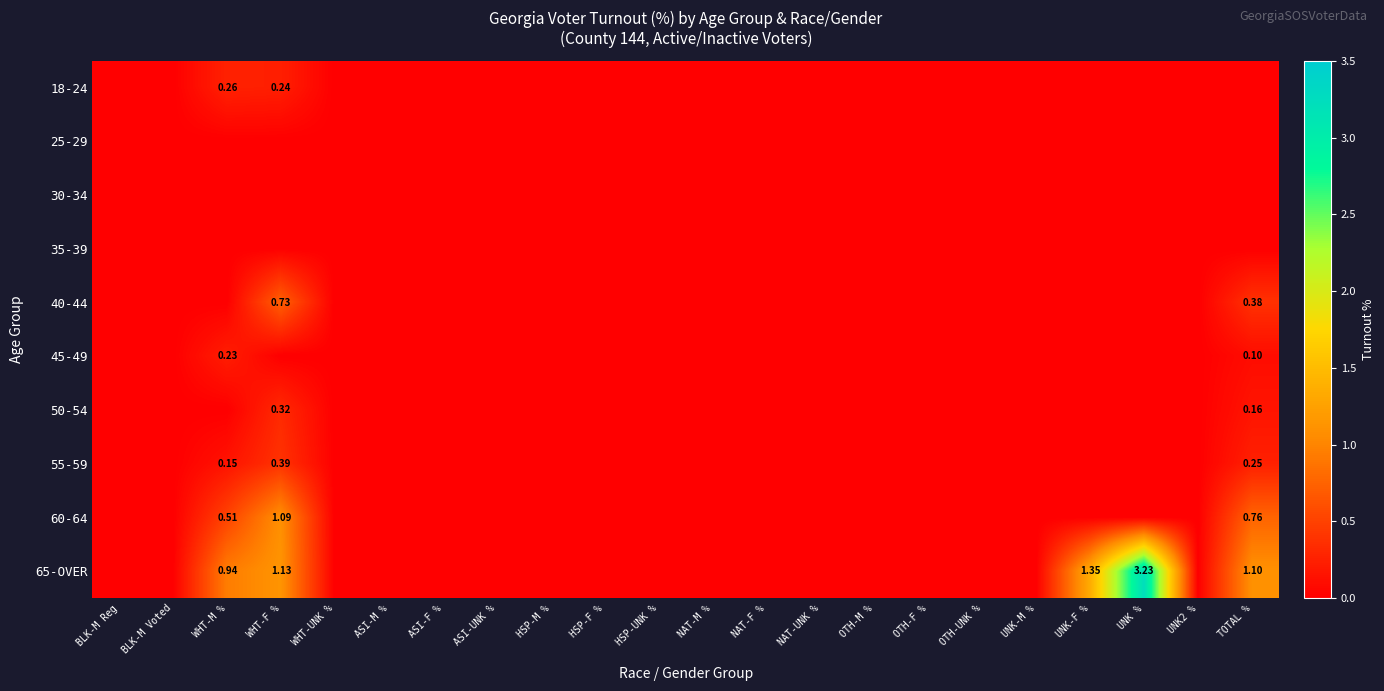

Rank the series at TOTAL % from lowest to highest value.

18-24, 25-29, 30-34, 35-39, 45-49, 50-54, 55-59, 40-44, 60-64, 65-OVER